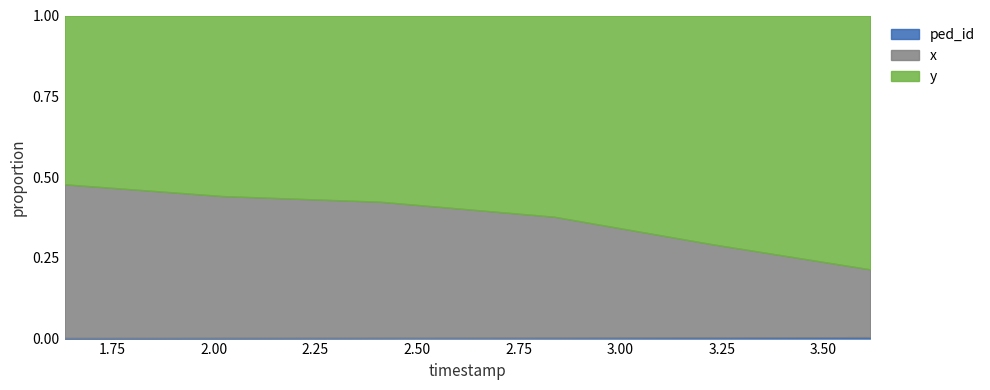

At how many categories does at least one series exceed 164?

6